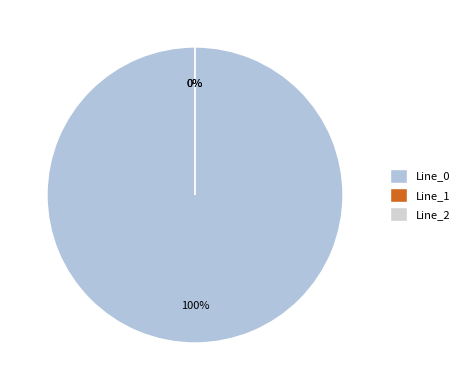

Which slice is the largest?

Line_0